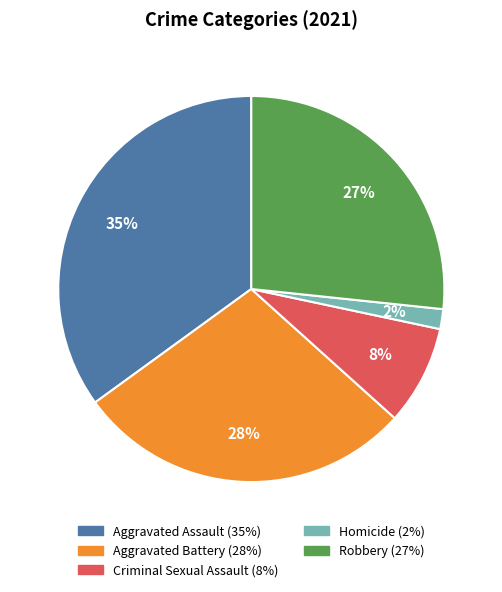

How many slices are in this pie chart?

5